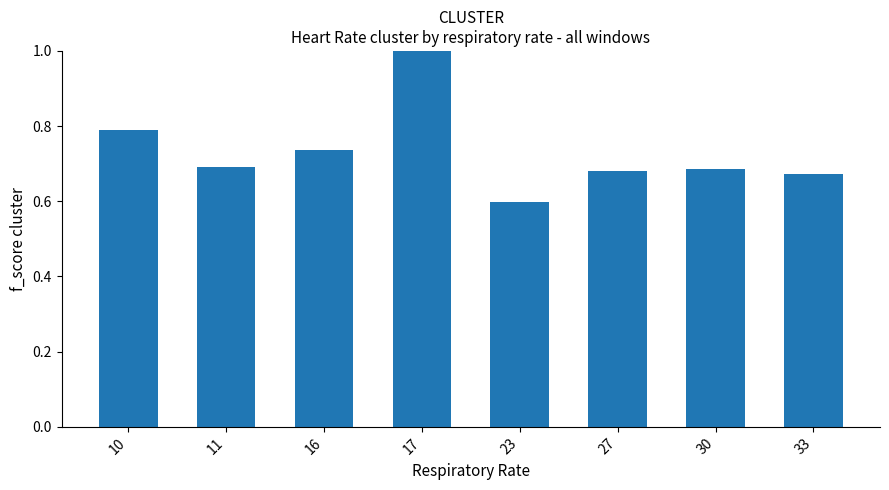

Read the value at 23.

0.6